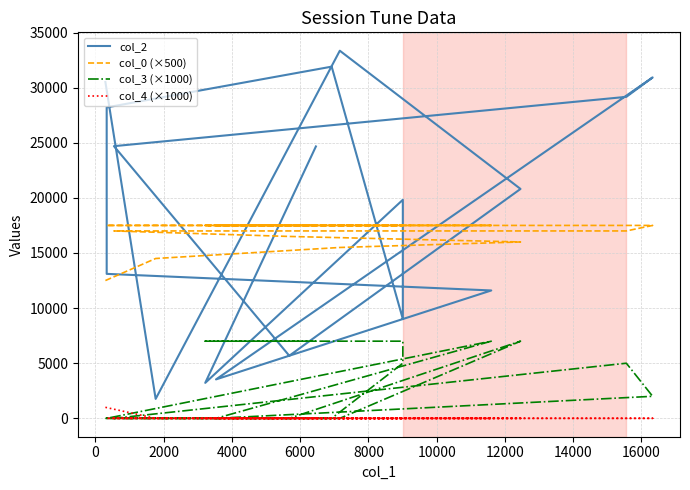

Which series has the largest total across all categories?

col_2